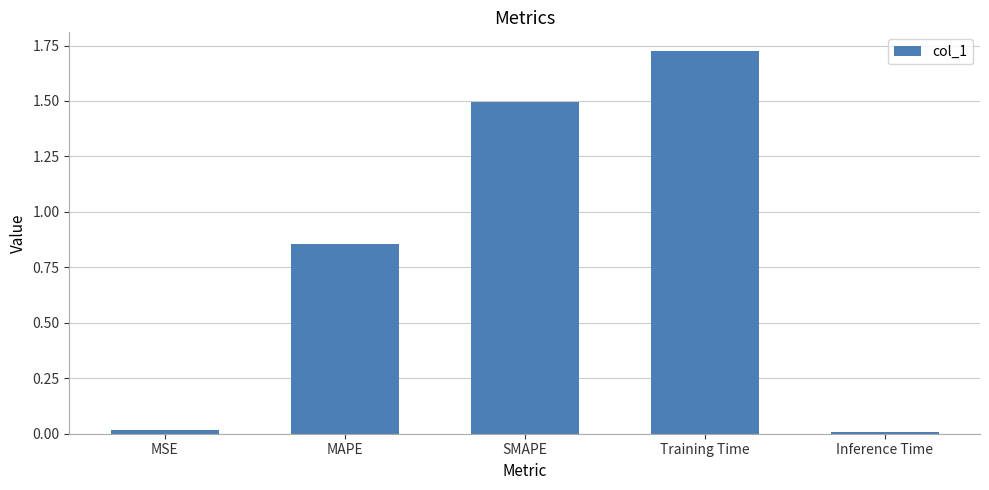

Which has a higher value, MAPE or Inference Time?

MAPE